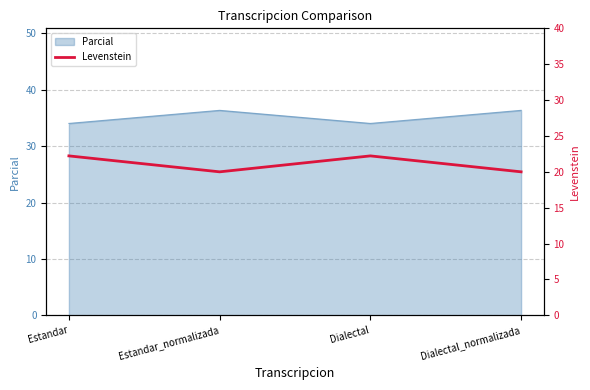

What is the difference between the second highest and second lowest values?

2.2